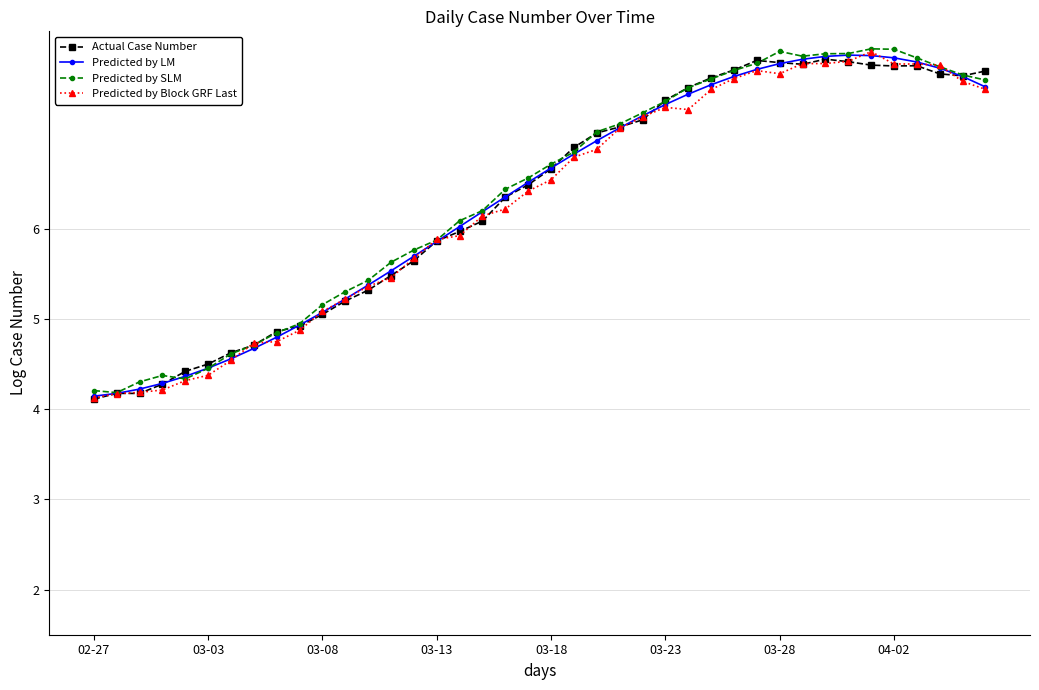

What is the value of the Predicted by SLM point at the 35th from the left?

8.0